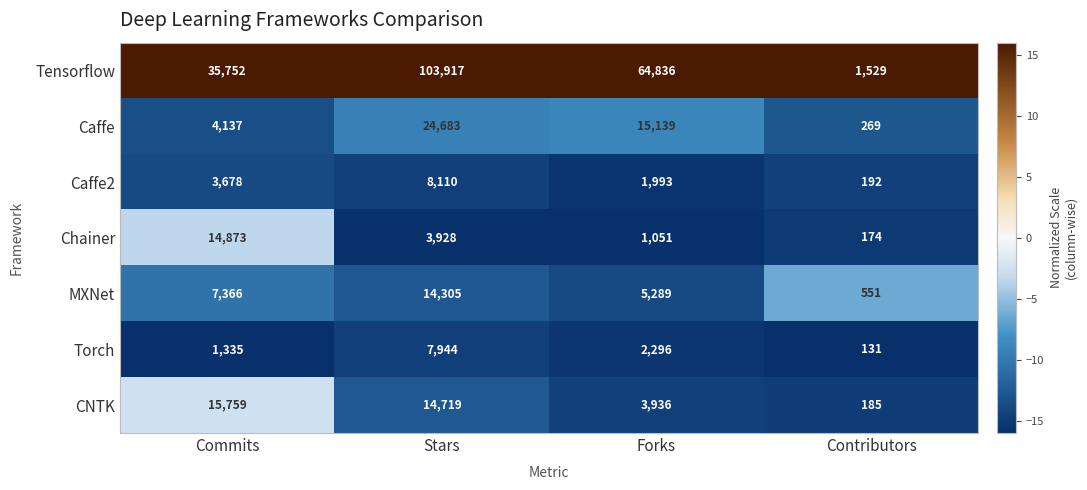

How many series are shown in this chart?

7